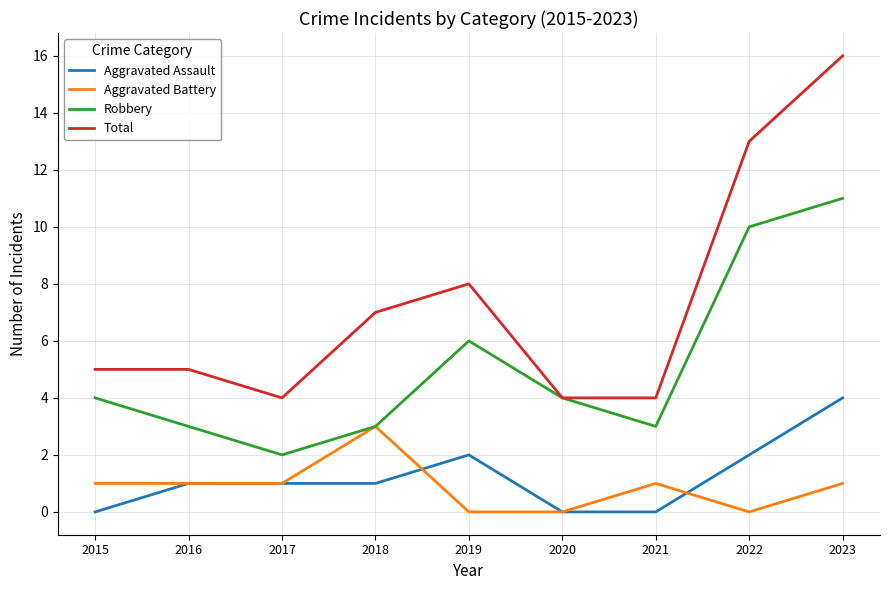

True or false: Total and Aggravated Battery cross at least once.

False